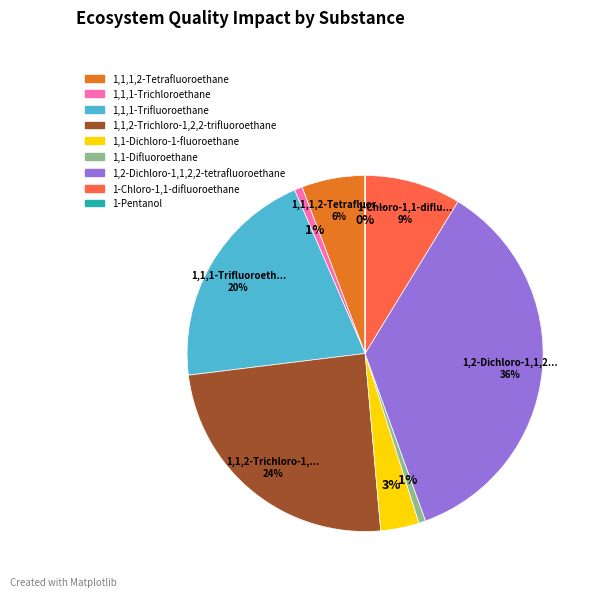

Which category has the biggest portion of the pie?

1,2-Dichloro-1,1,2,2-tetrafluoroethane